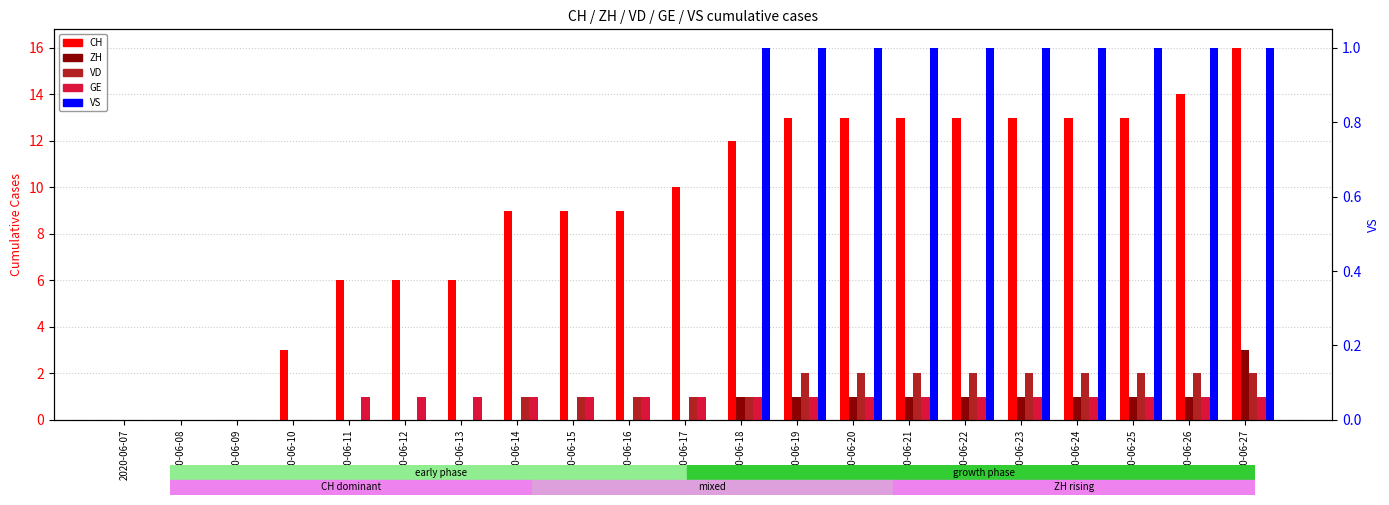

Which label corresponds to the smallest value in the chart?

2020-06-07